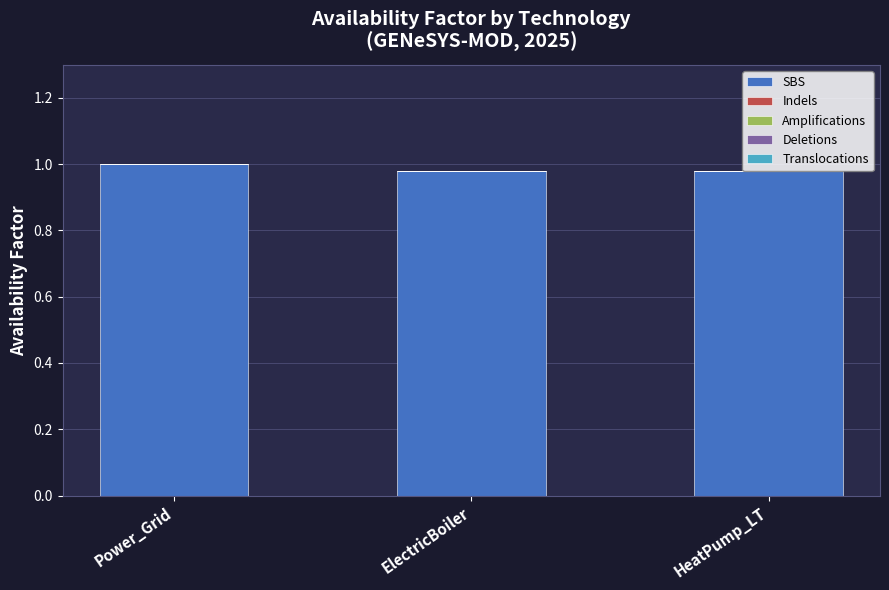

What position from the right is HeatPump_LT?

1